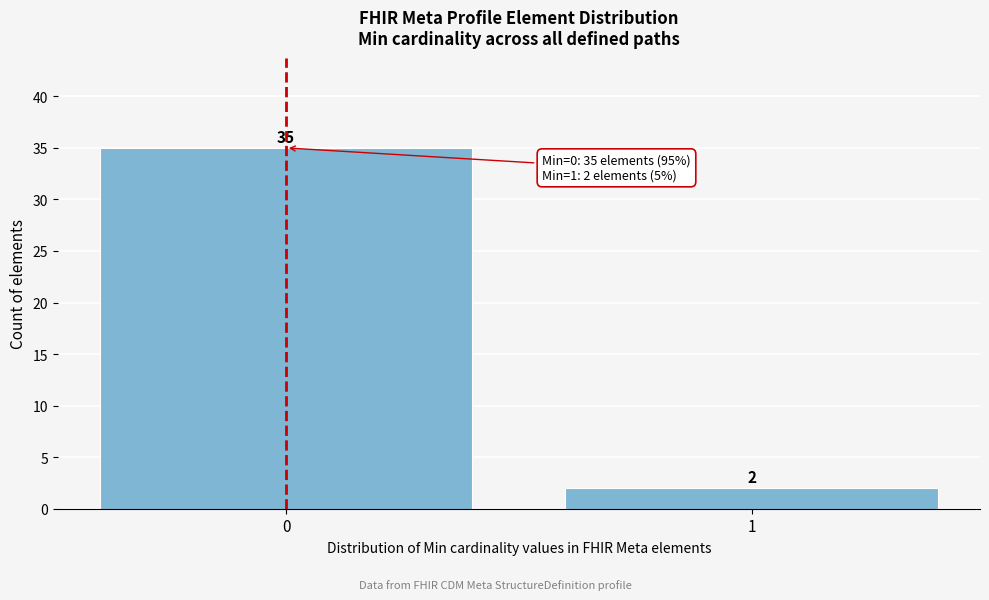

Reading left to right, extract all data points from this chart.

0=35	1=2